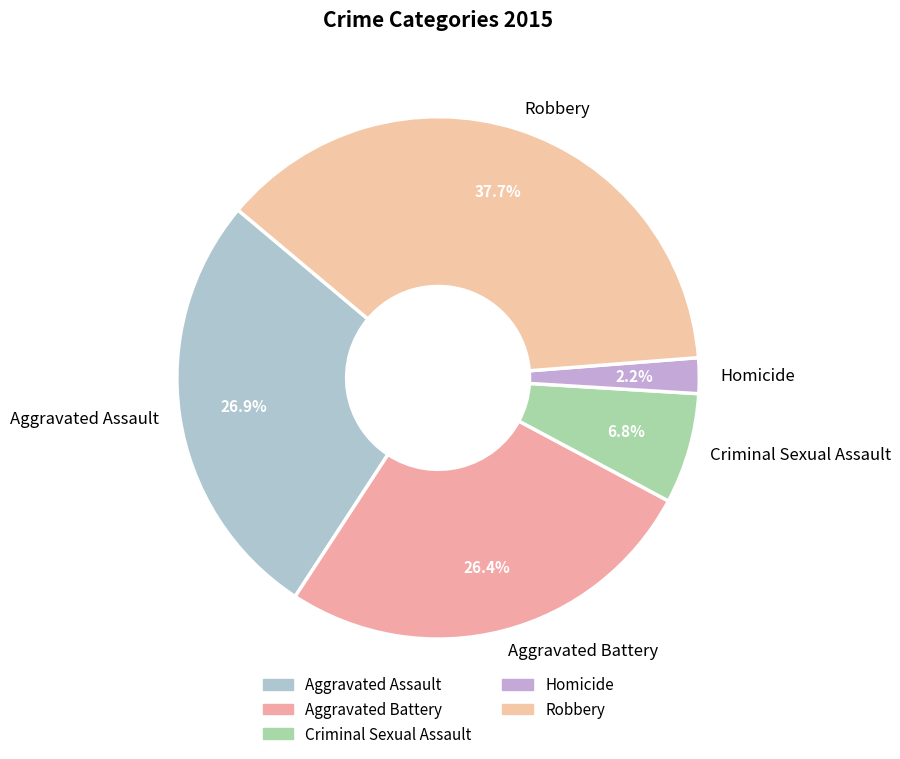

Combined, do Robbery and Criminal Sexual Assault account for over 50%?

No